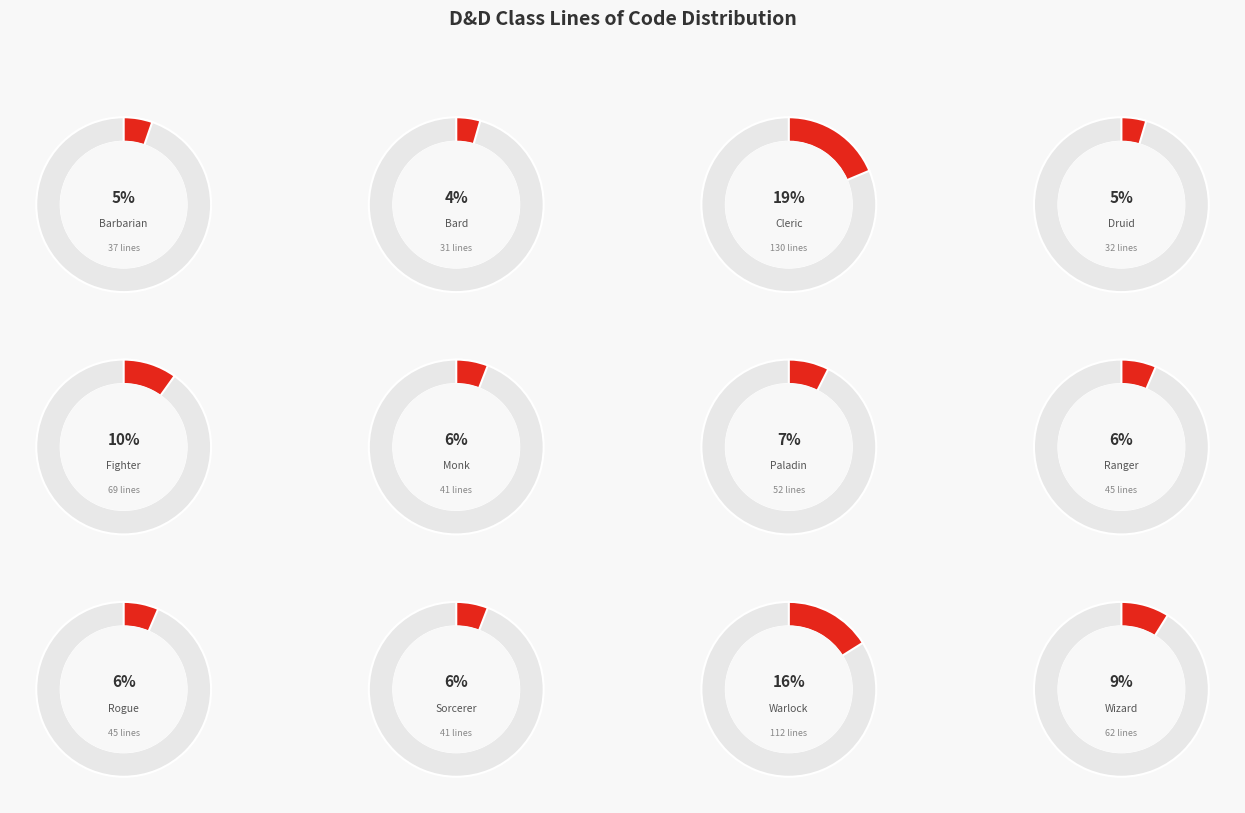

What is the change in value from Fighter to Paladin?

-17